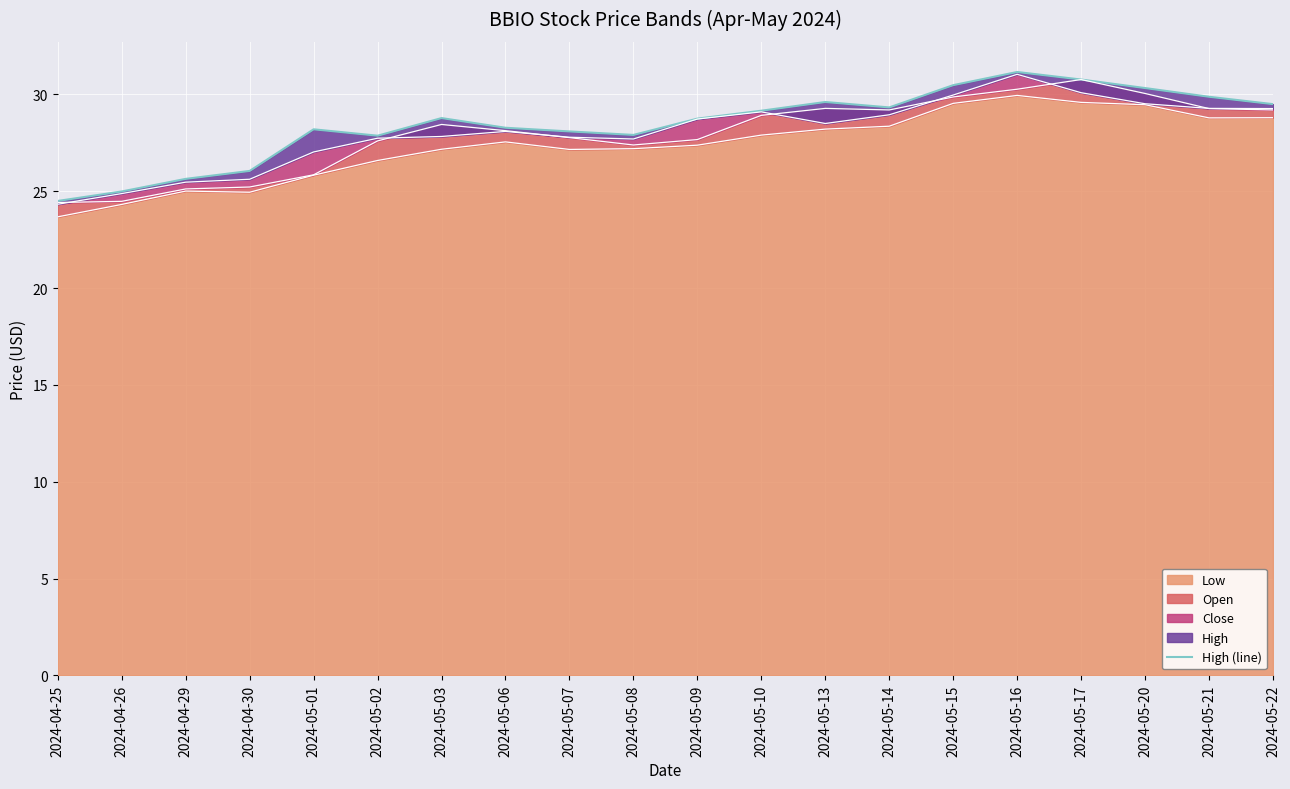

What is the lowest value of the Low series?

23.7